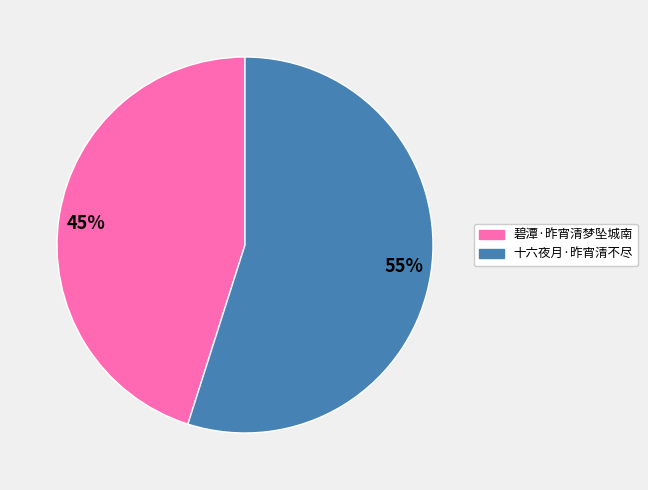

Is the sum of 55% and 45% greater than half?

Yes